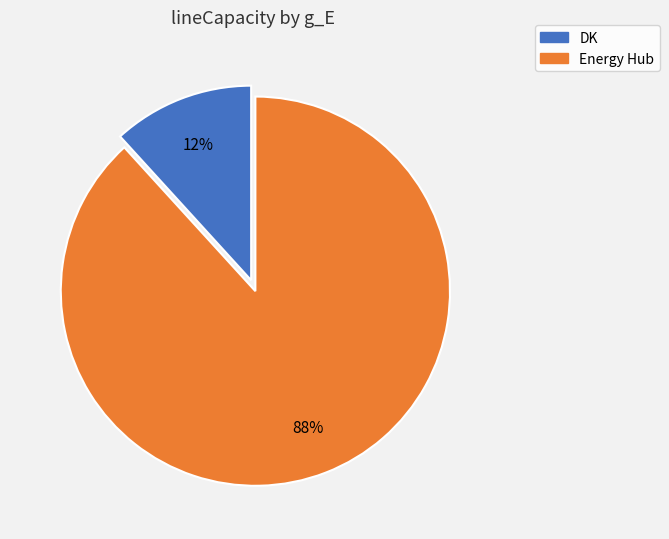

To the nearest percent, what percentage of the pie is DK?

12%